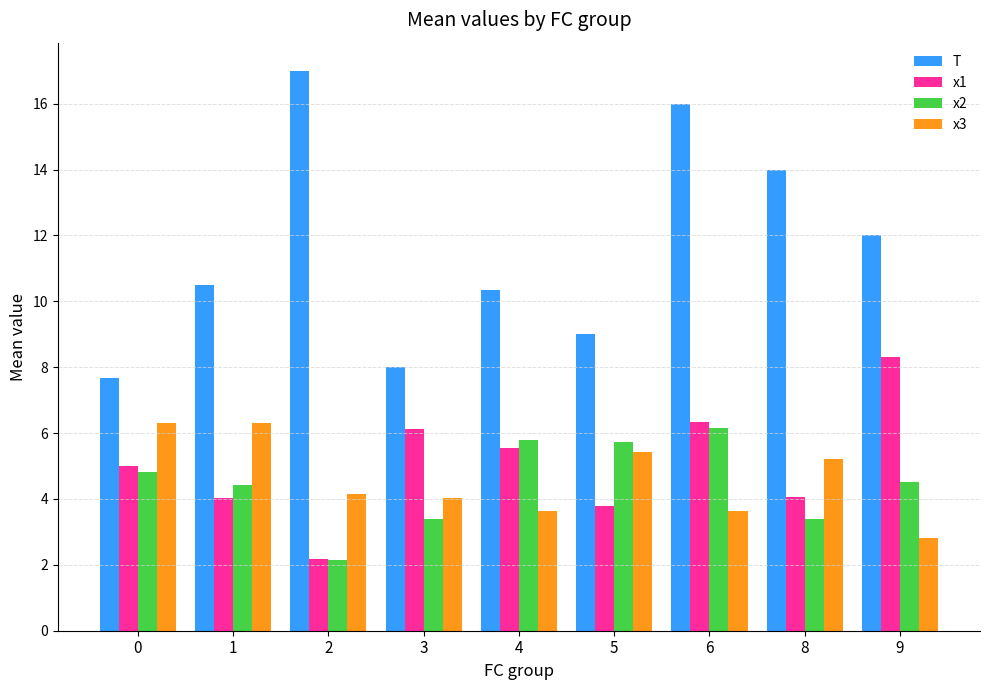

Rank the series by their maximum value, from highest to lowest.

T, x1, x3, x2